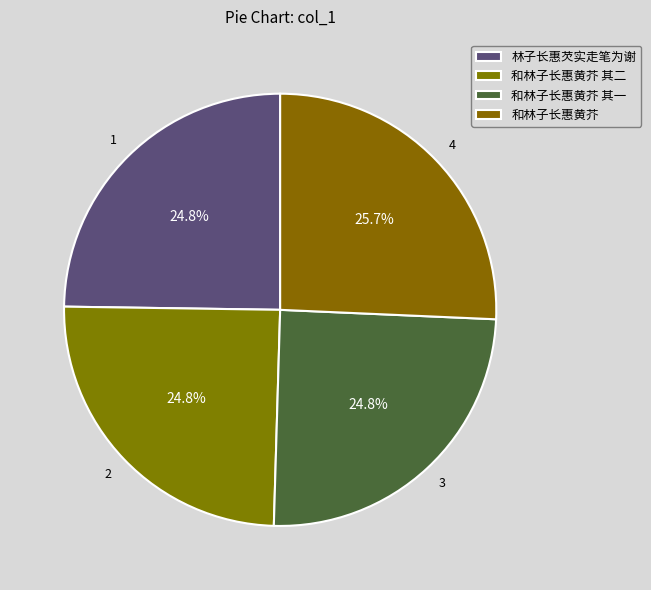

Is it true that 和林子长惠黄芥 其二 is 31% of the pie?

False